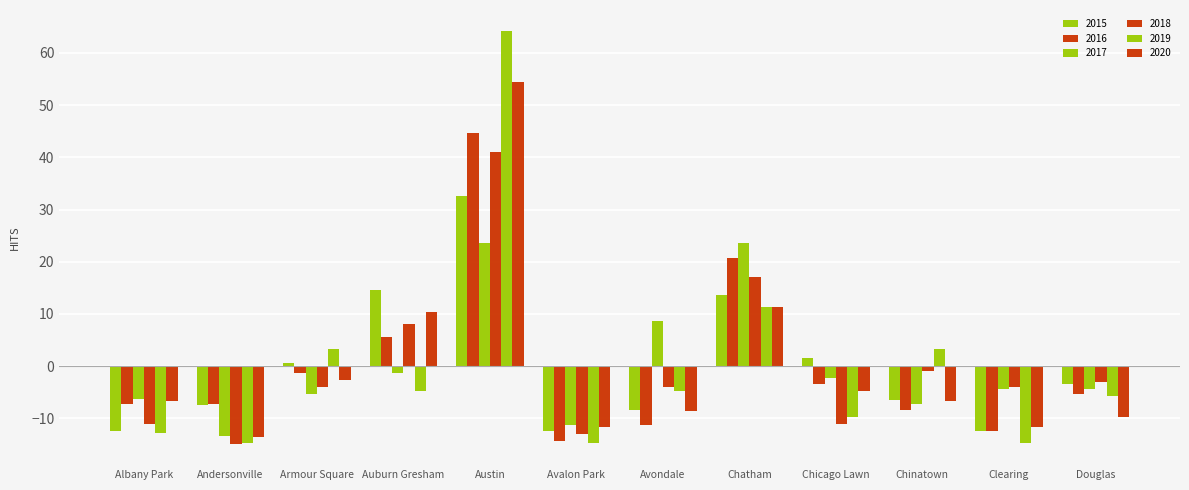

True or false: 2018 has a value of -4.0 at Clearing.

True